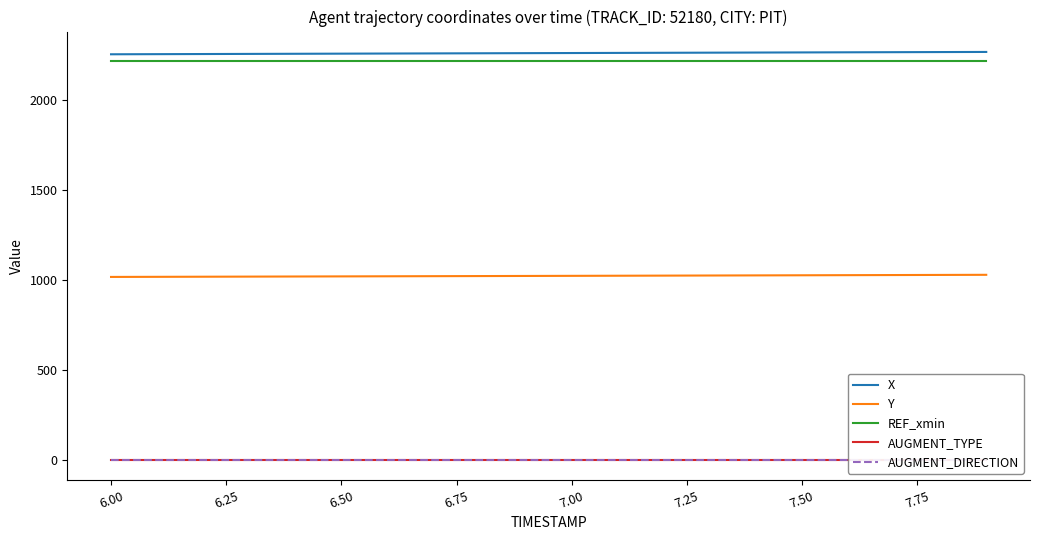

What is the maximum value for X?

2264.2